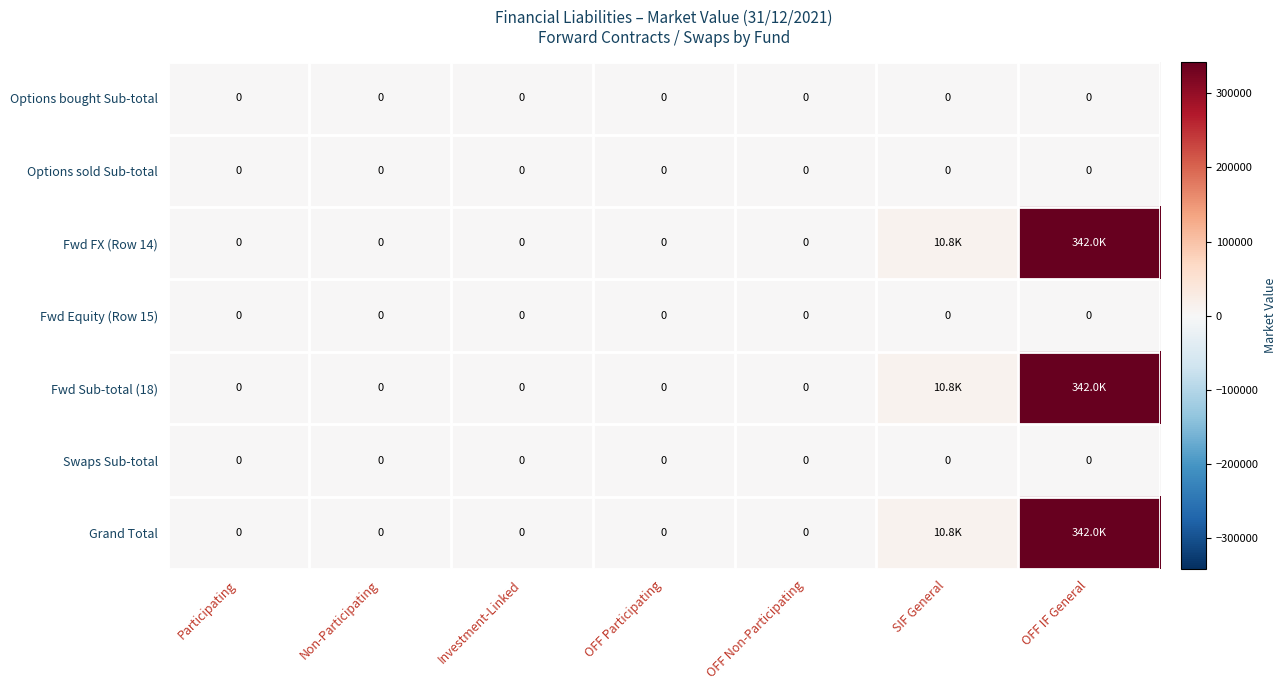

True or false: Fwd FX (Row 14) has a value of 0 at Participating.

True